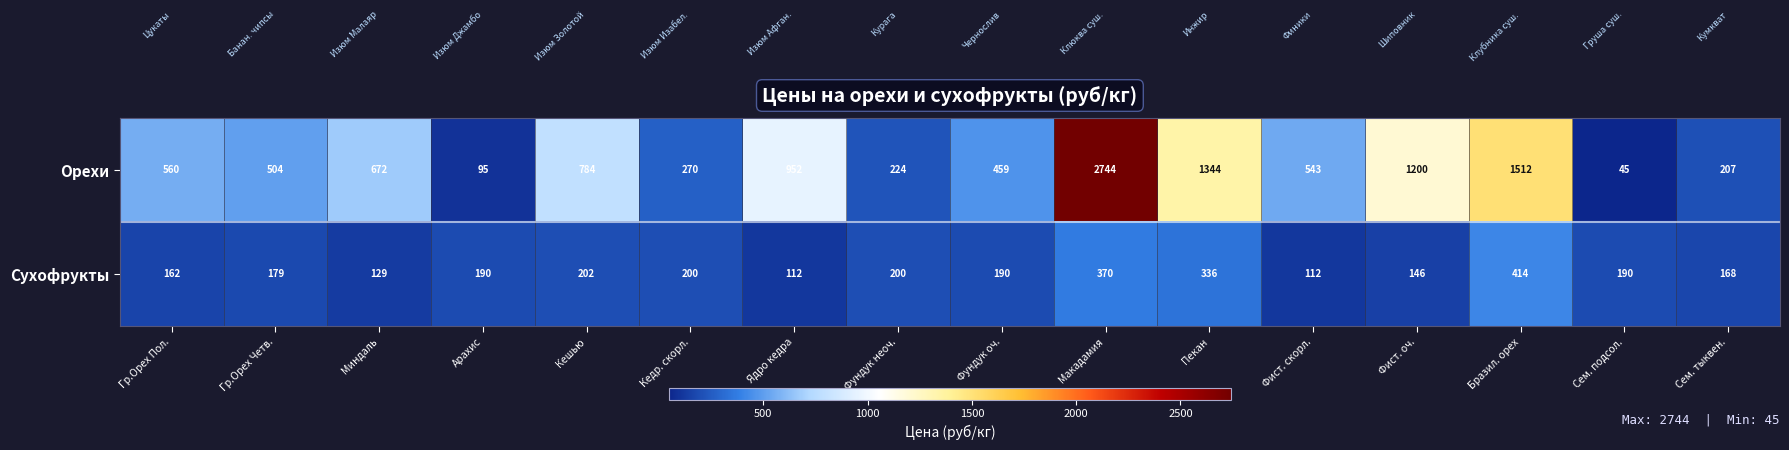

What is the sum of the Орехи values at Бразил. орех and Кешью?

2296